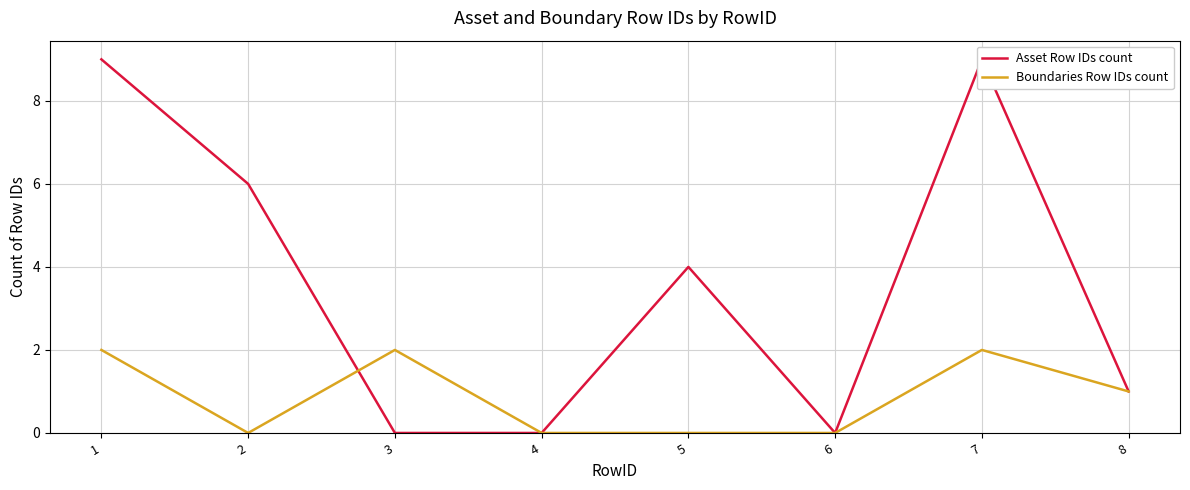

What is the difference between the Asset Row IDs count values at 2 and 7?

3